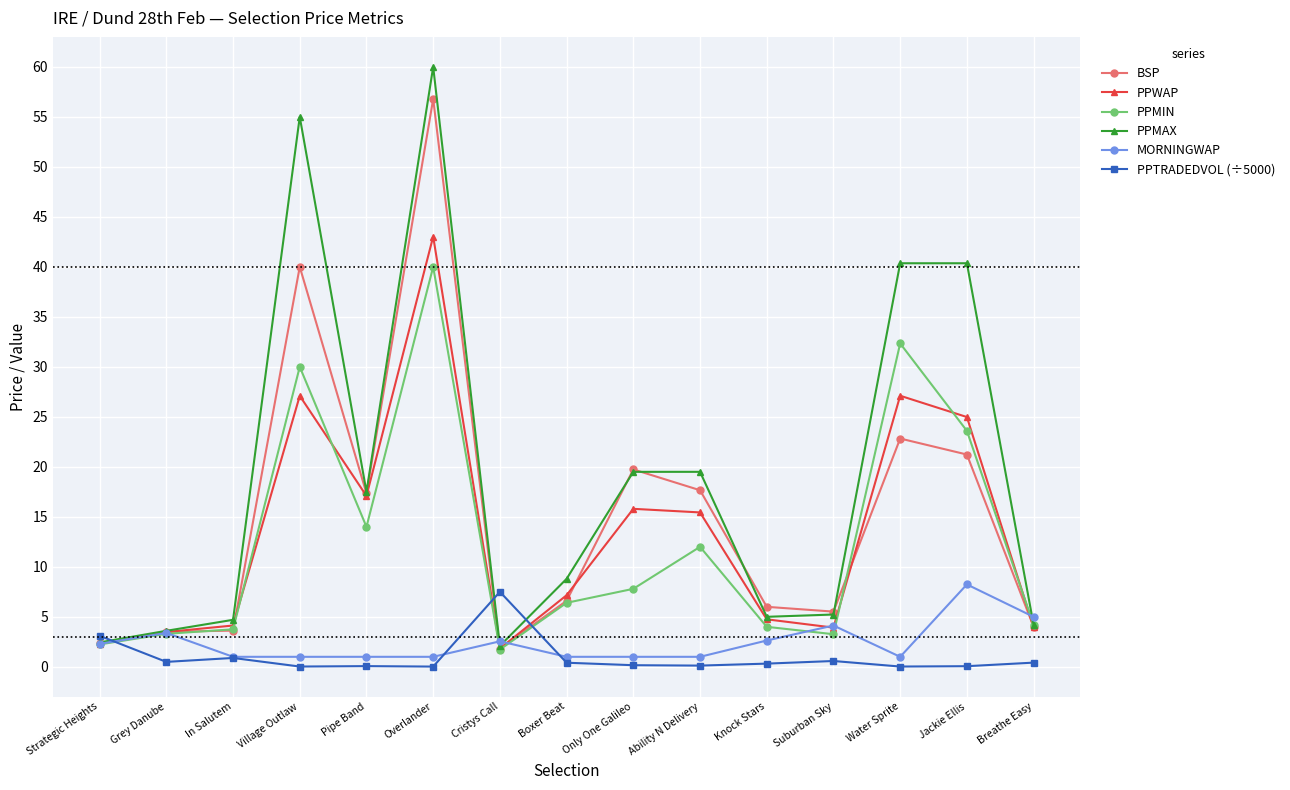

The value of PPWAP at Breathe Easy is 4.0. True or false?

True